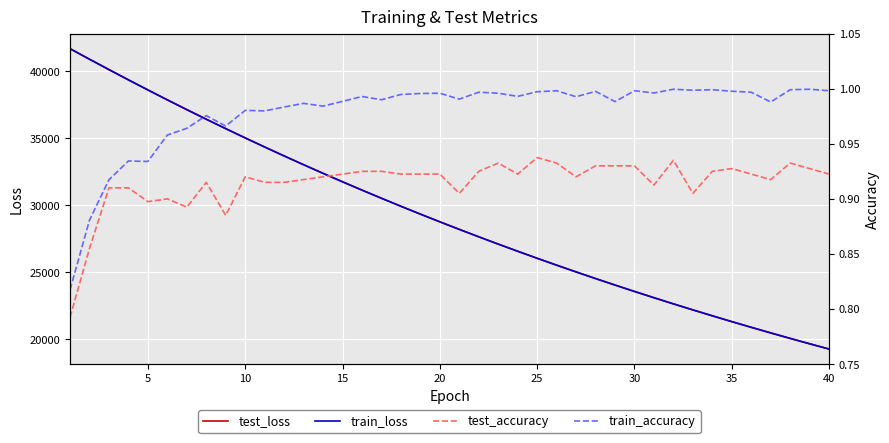

What is the highest value of the train_loss series?

41688.9